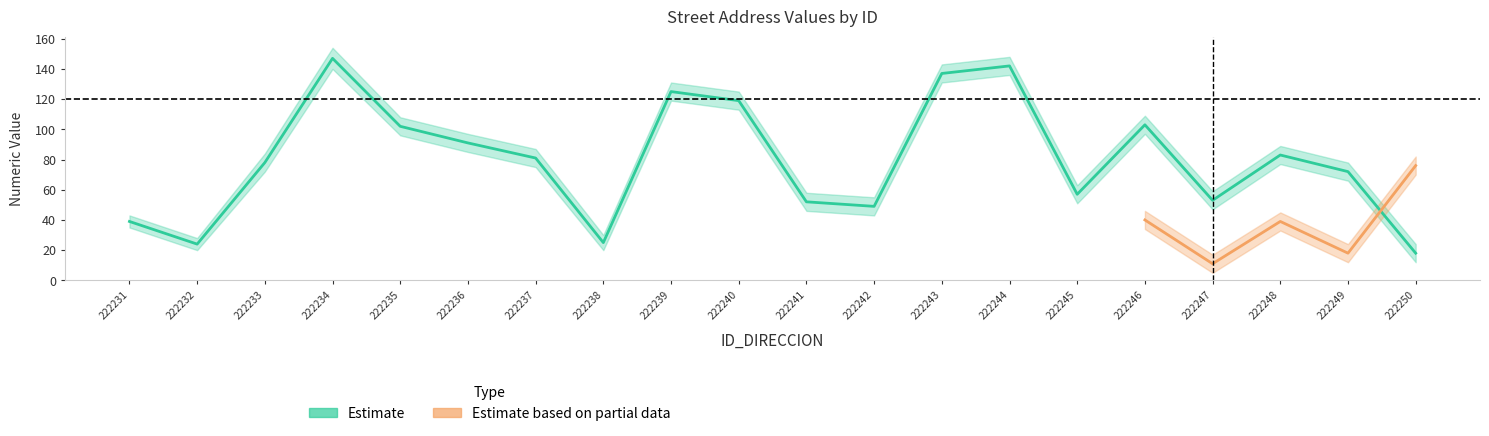

True or false: NUMERO_VIA_GENERADORA_lower has a value of 20 at 222238.

True